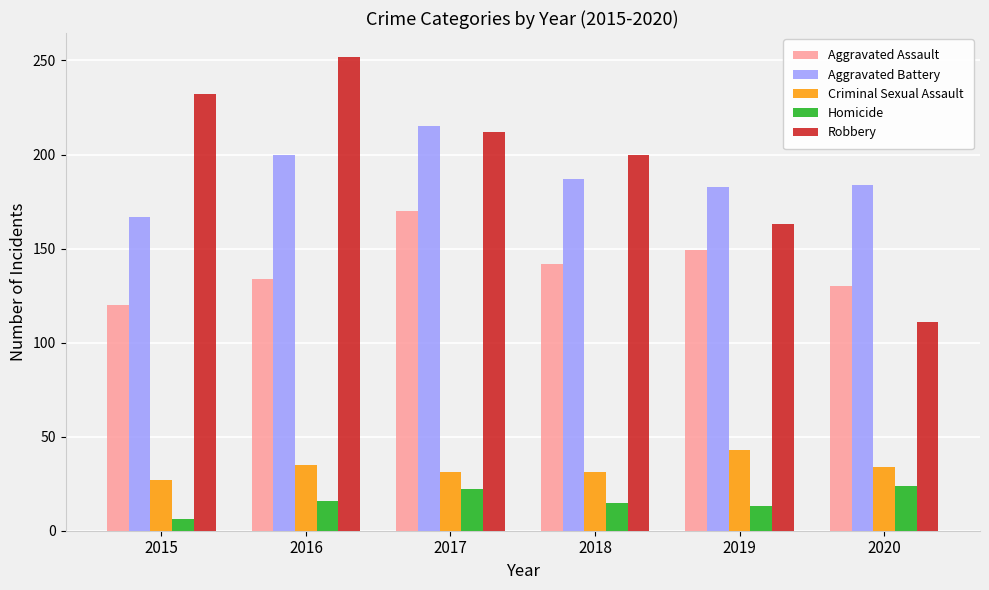

What value does the Criminal Sexual Assault series have at 2020, to the nearest 5?

35